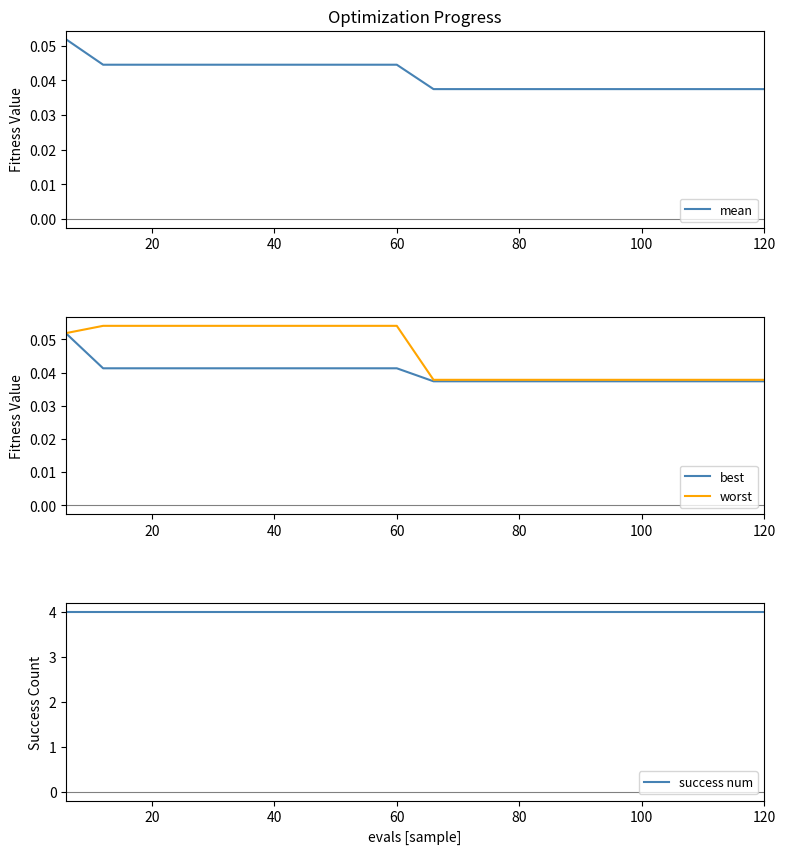

Which category has the highest value in the worst series?

20